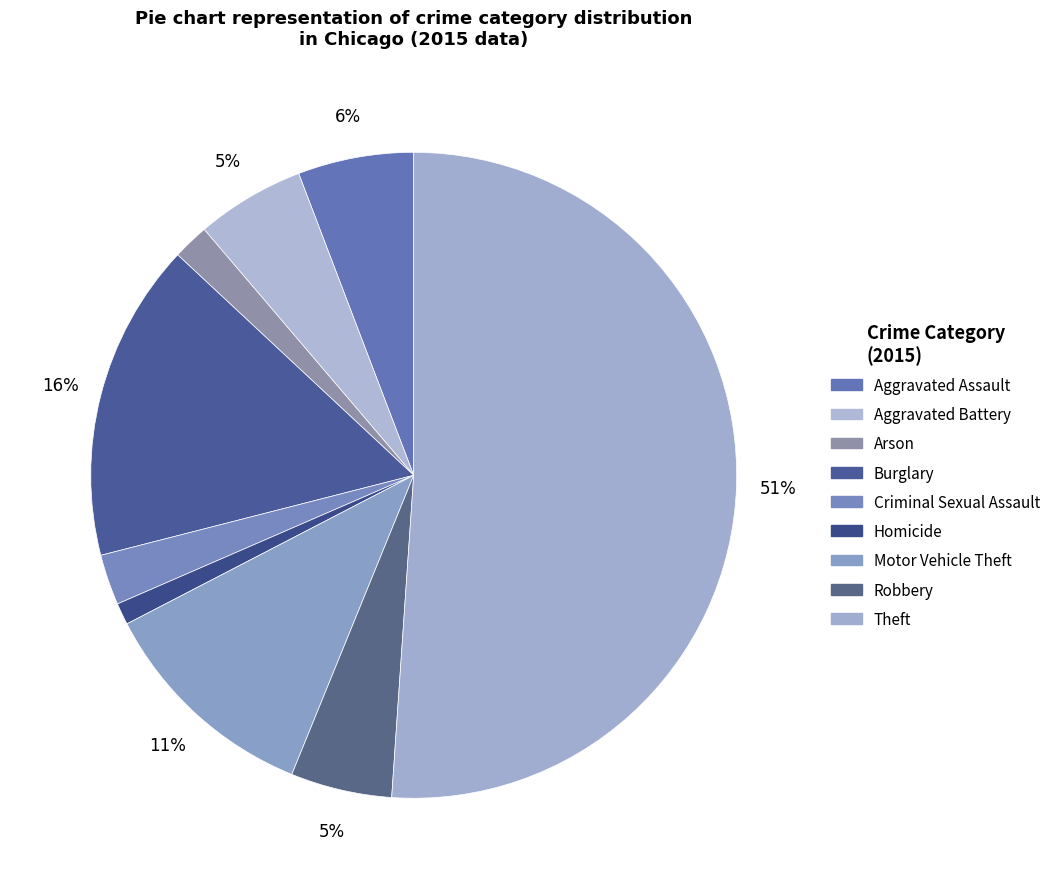

How much of the chart is everything except Burglary?

84.1%